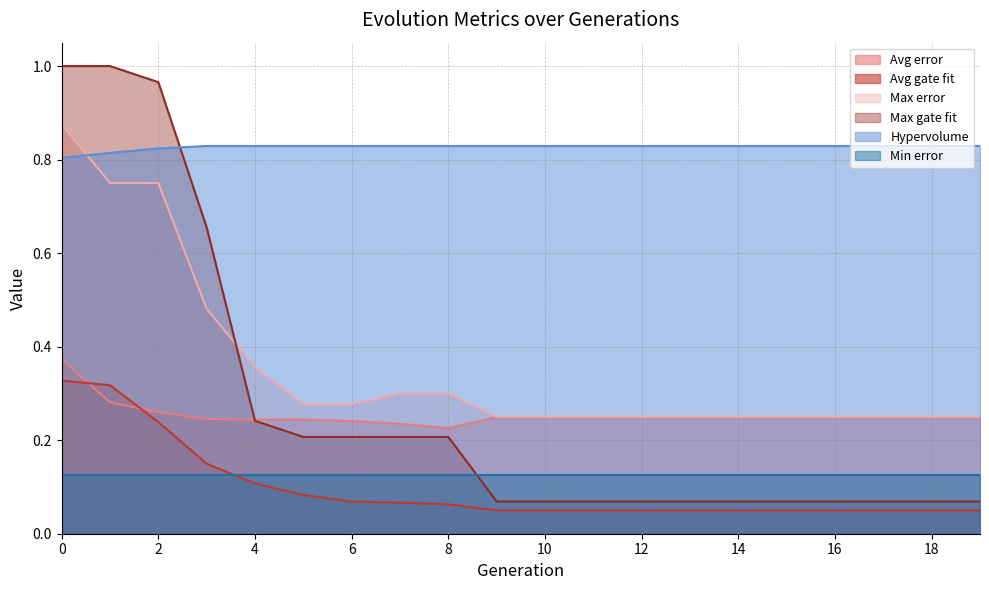

What is the value of the Hypervolume point at the 19th from the left?

0.8